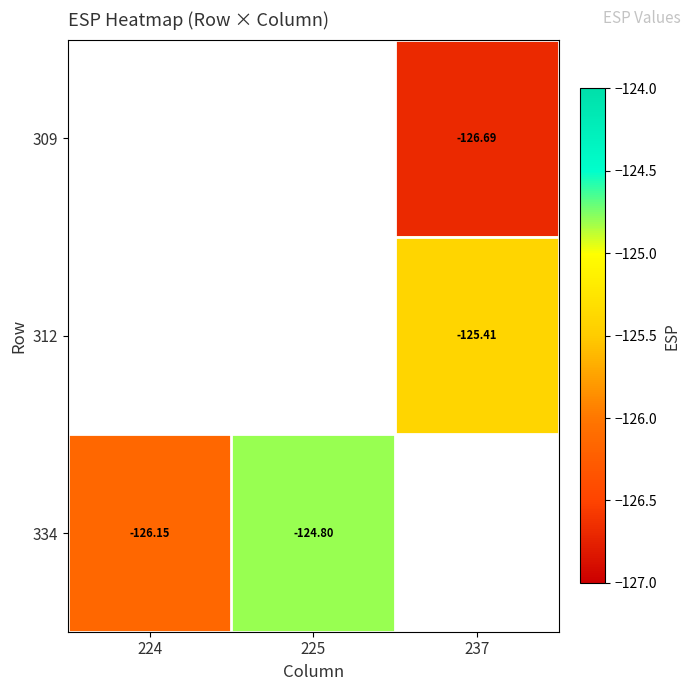

How many series are shown in this chart?

3